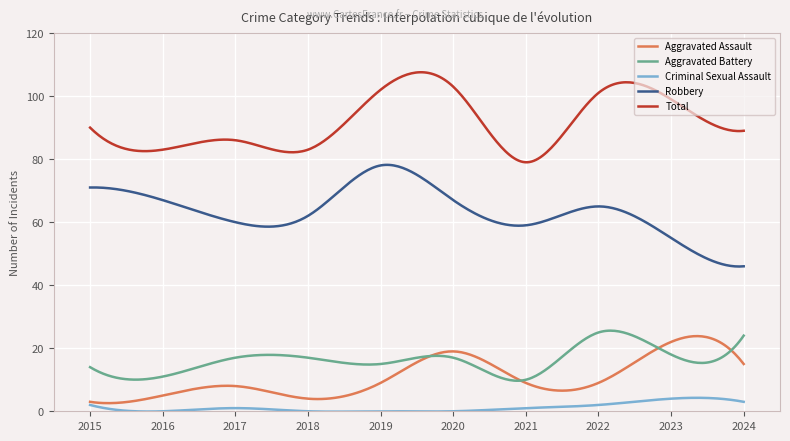

What are all the series names shown in the legend?

Aggravated Assault, Aggravated Battery, Criminal Sexual Assault, Robbery, Total